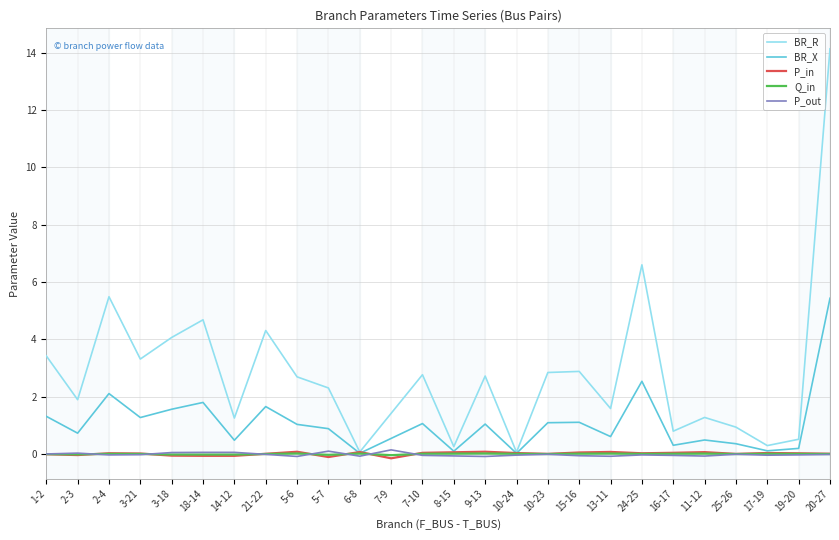

What is the maximum value shown in the chart?

14.1